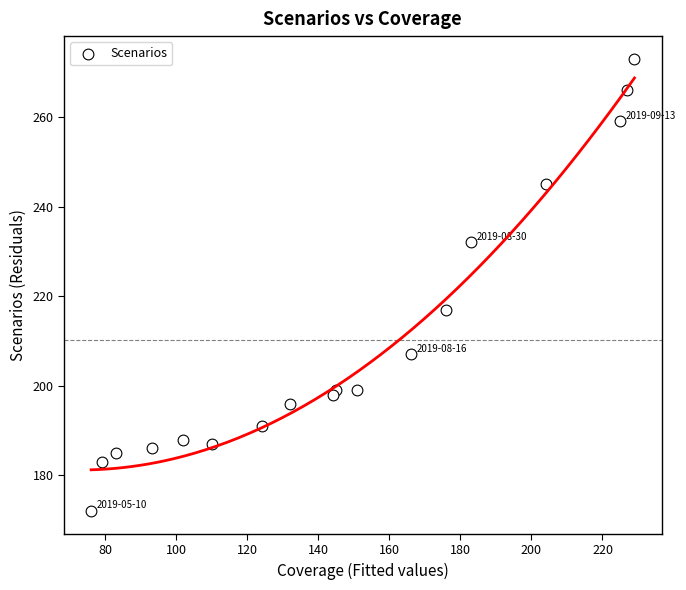

What Y value in the scatter plot is closest to 222?

217